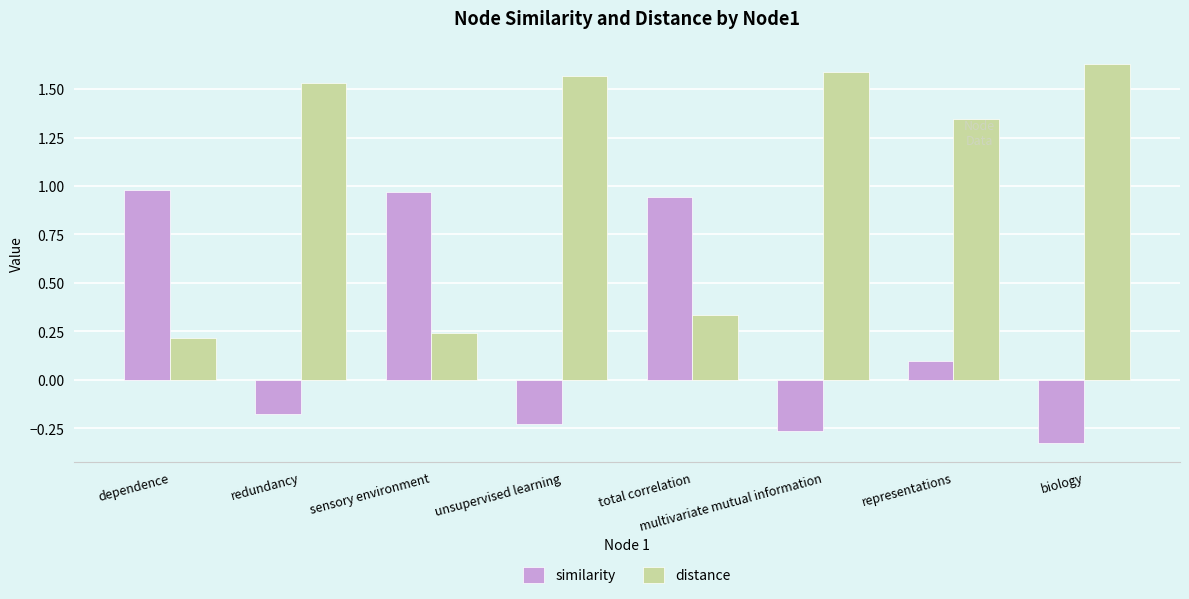

What is the sum of all similarity values?

2.0